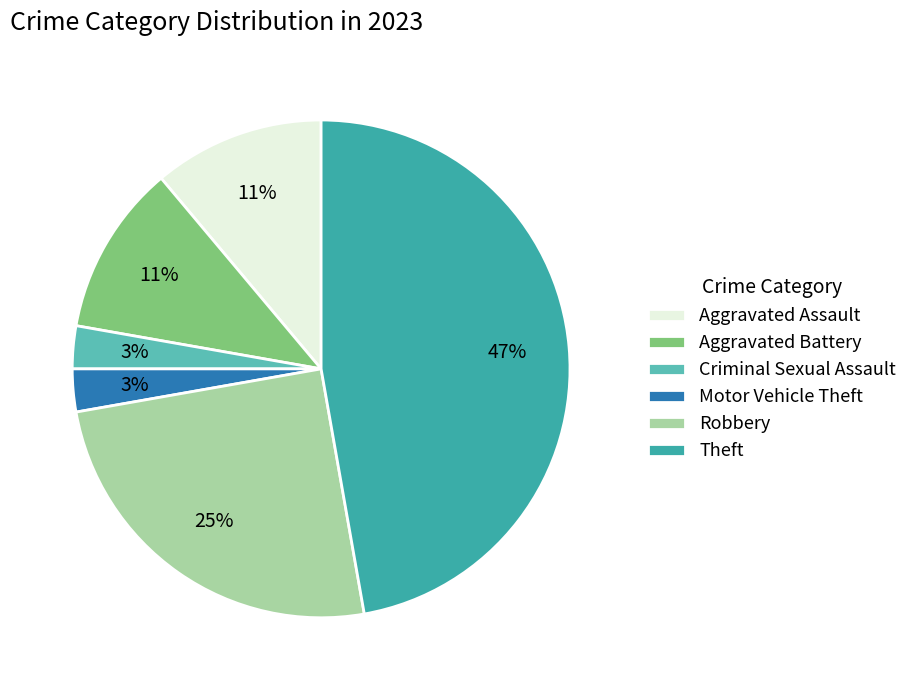

To the nearest percent, what portion does Robbery represent?

25%